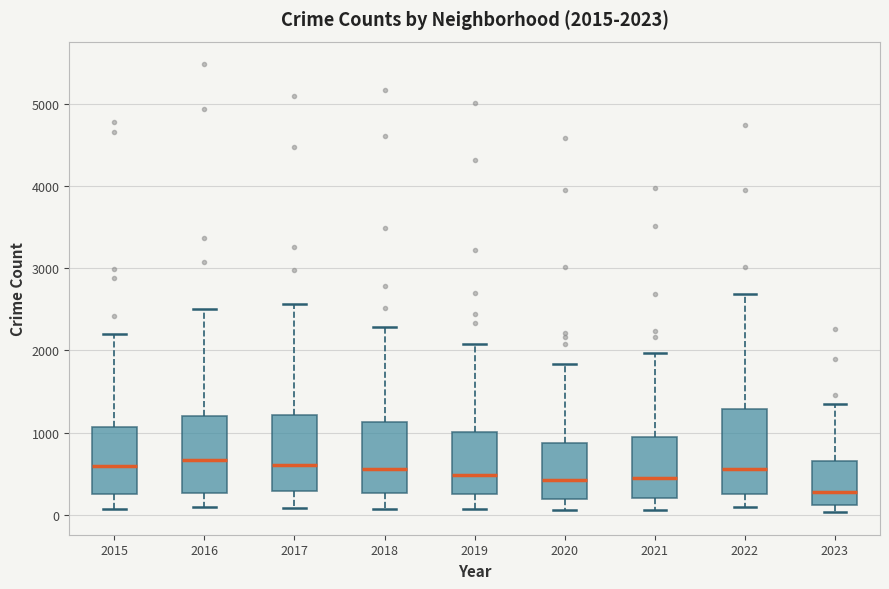

Which box's median line is the lowest?

2023